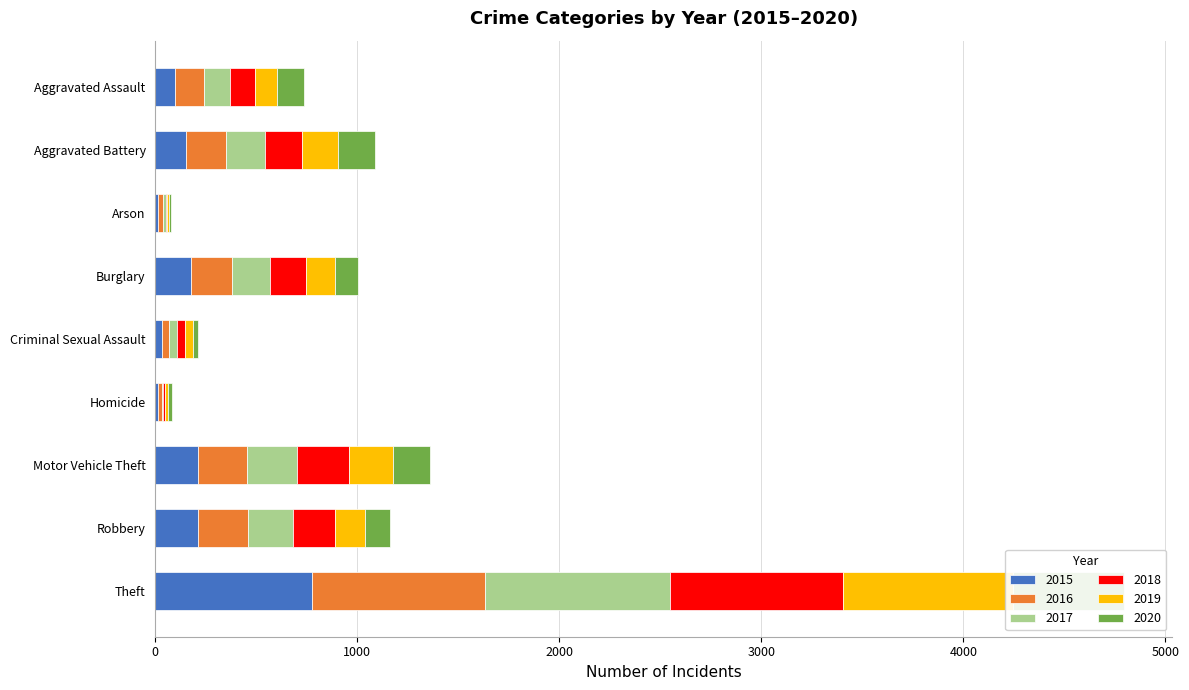

The value of 2016 at Motor Vehicle Theft is 357. True or false?

False